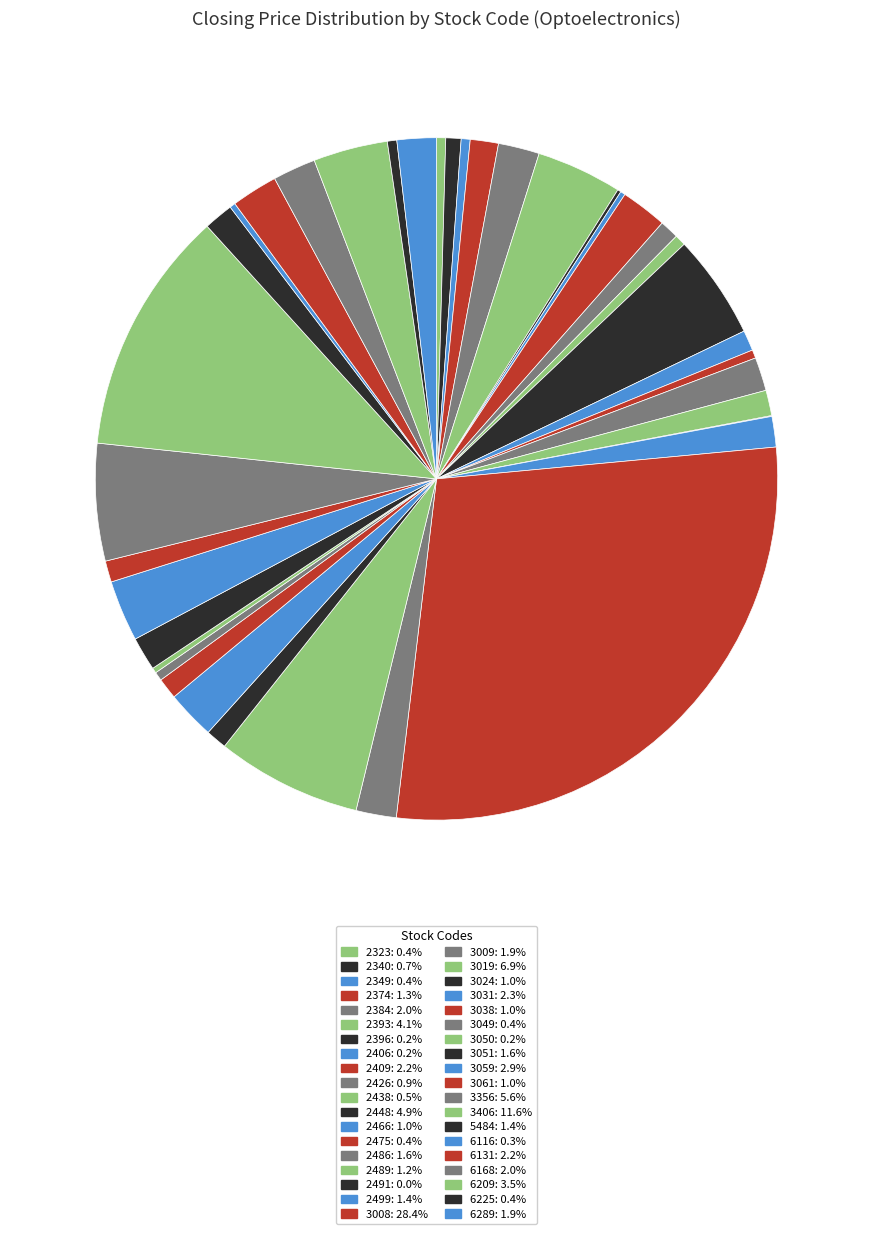

Which slice is the smallest?

2491